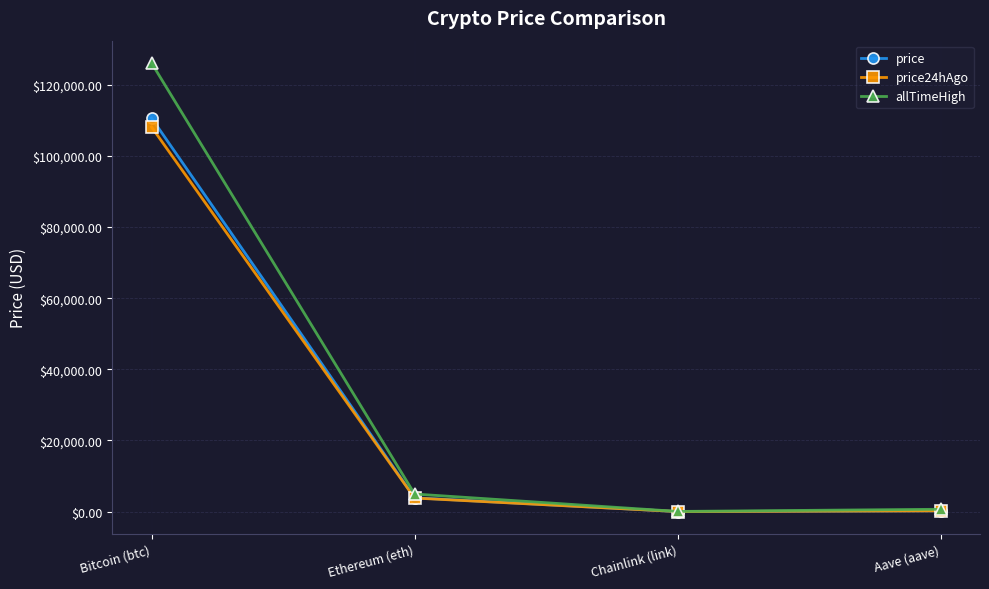

What position from the right is Chainlink (link)?

2